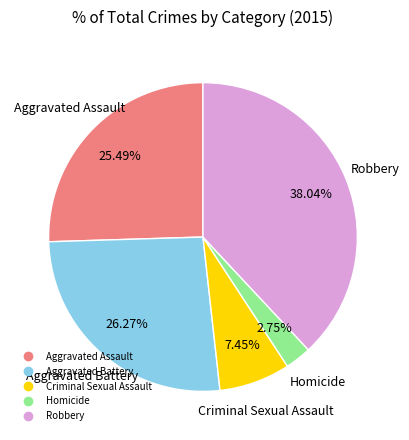

The Aggravated Battery slice represents 26% of the pie. True or false?

True